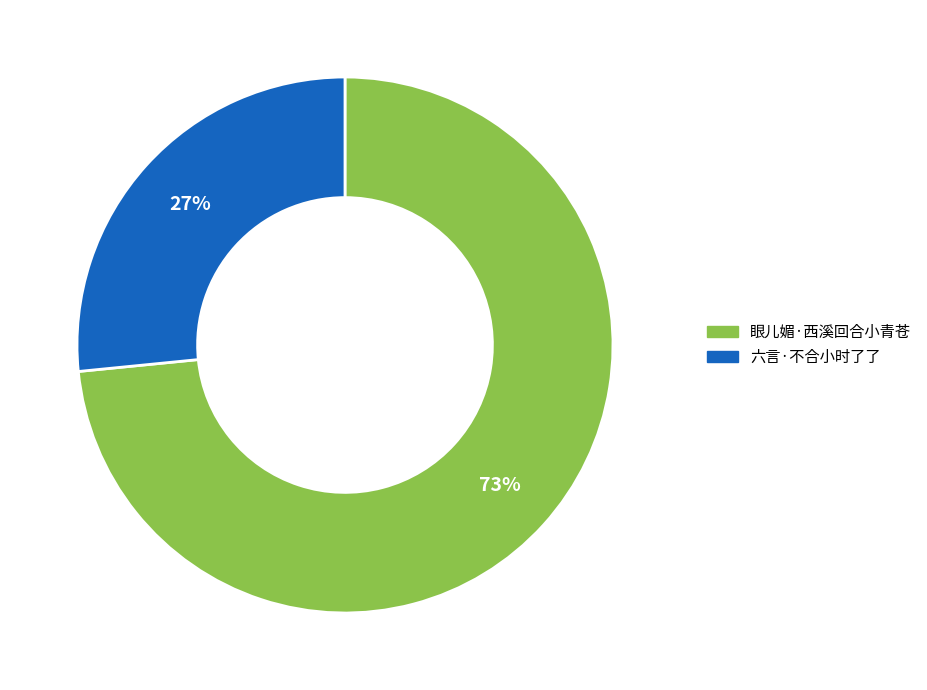

Which slice represents more than half of the pie?

眼儿媚·西溪回合小青苍